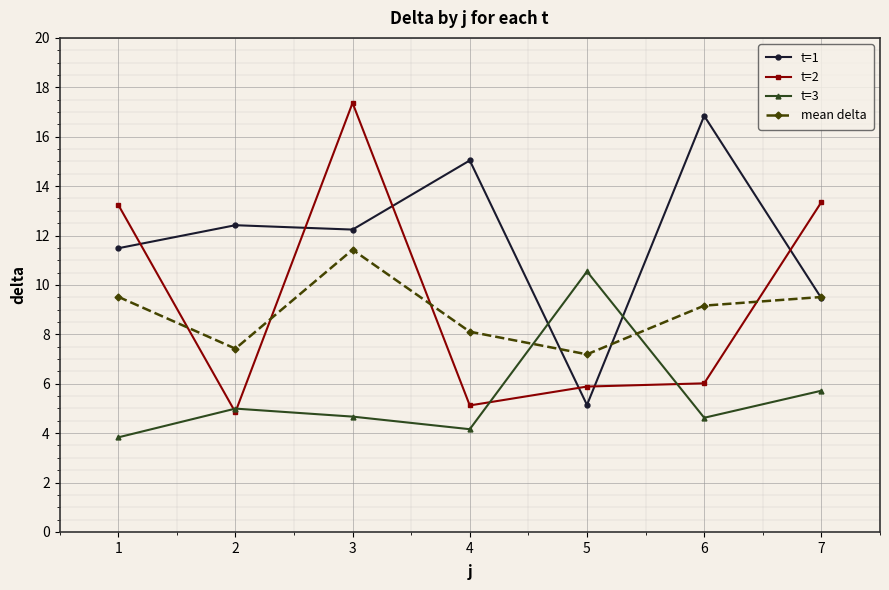

What is the difference between the maximum and minimum values in the t=2 series?

12.5